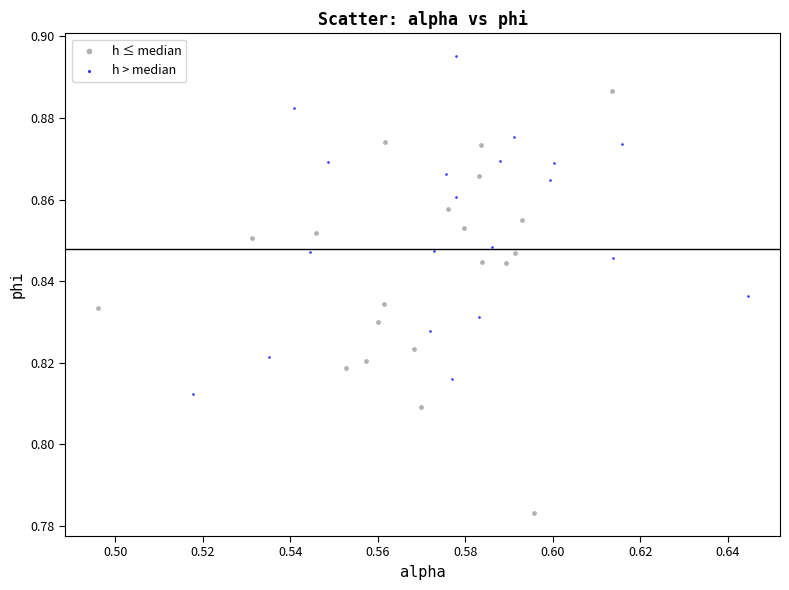

Which series has the widest spread of Y values?

h ≤ median